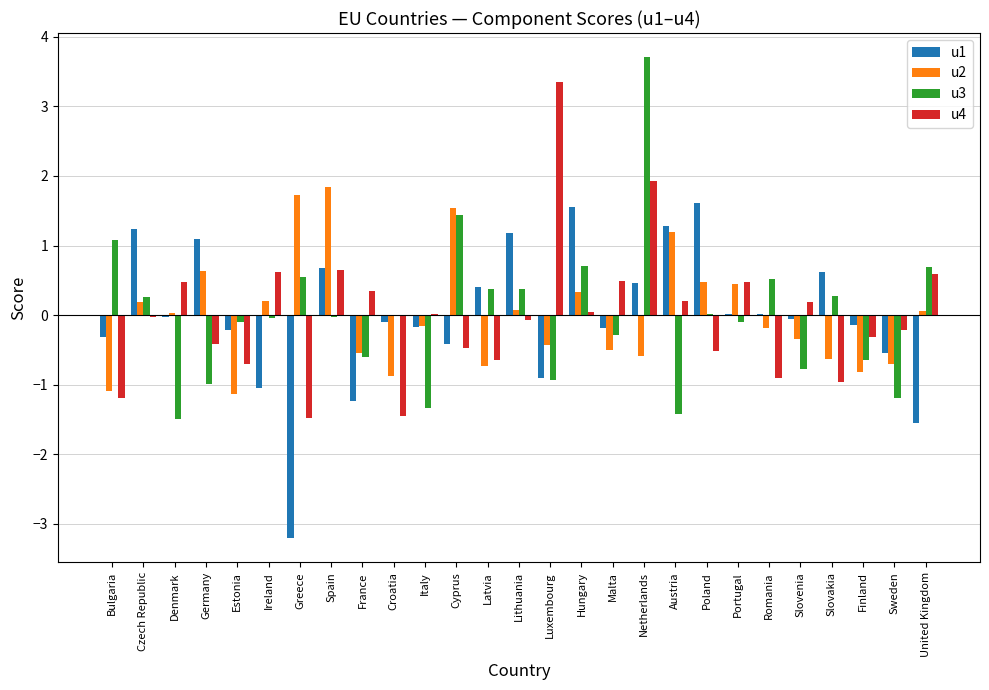

What is the approximate value of u3 at Slovakia?

0.3